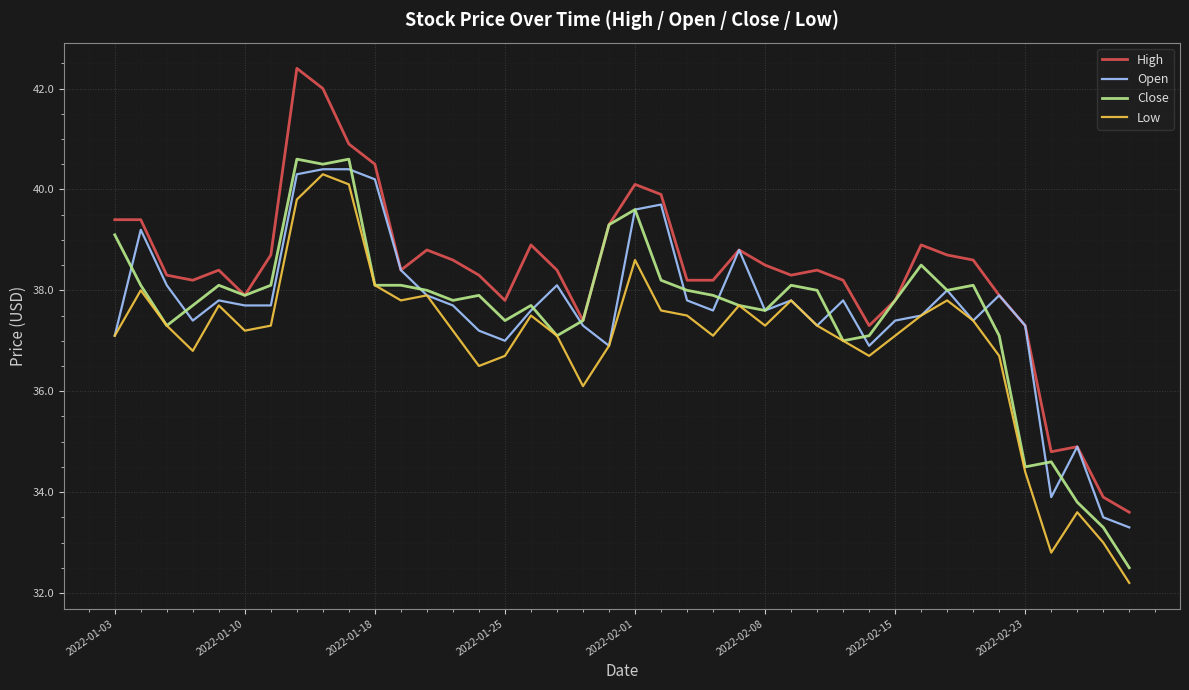

Which series has the largest total across all categories?

High